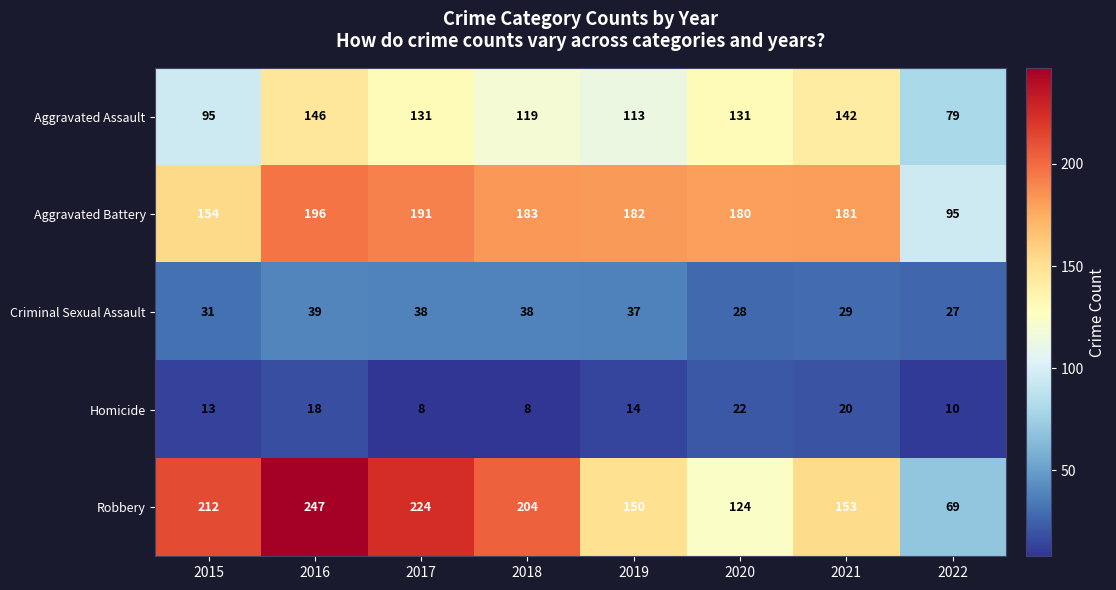

What is the difference between the maximum and minimum values in the Robbery series?

178